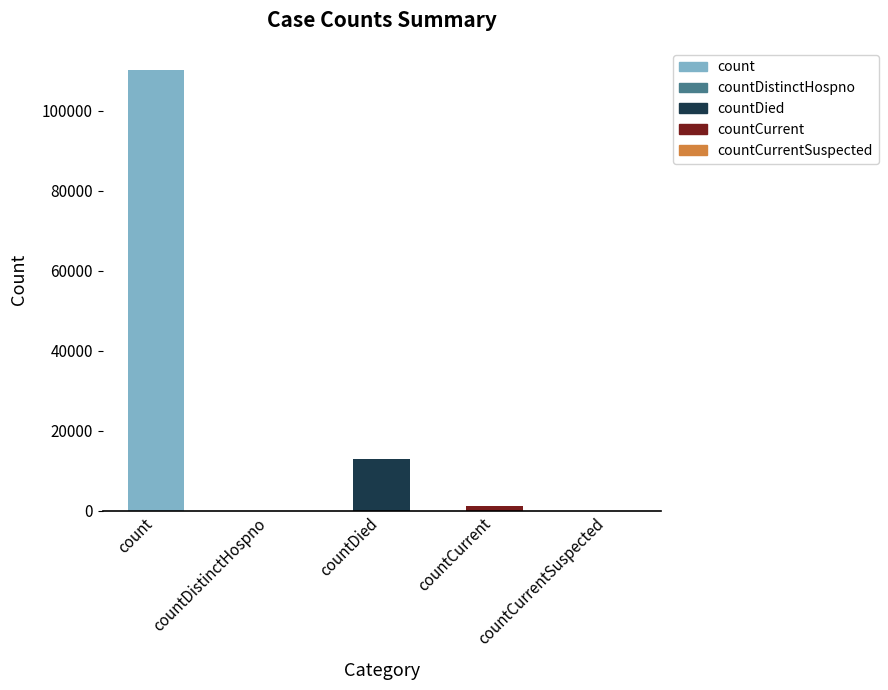

List the labels in order of value, largest first.

count, countDied, countCurrent, countDistinctHospno, countCurrentSuspected